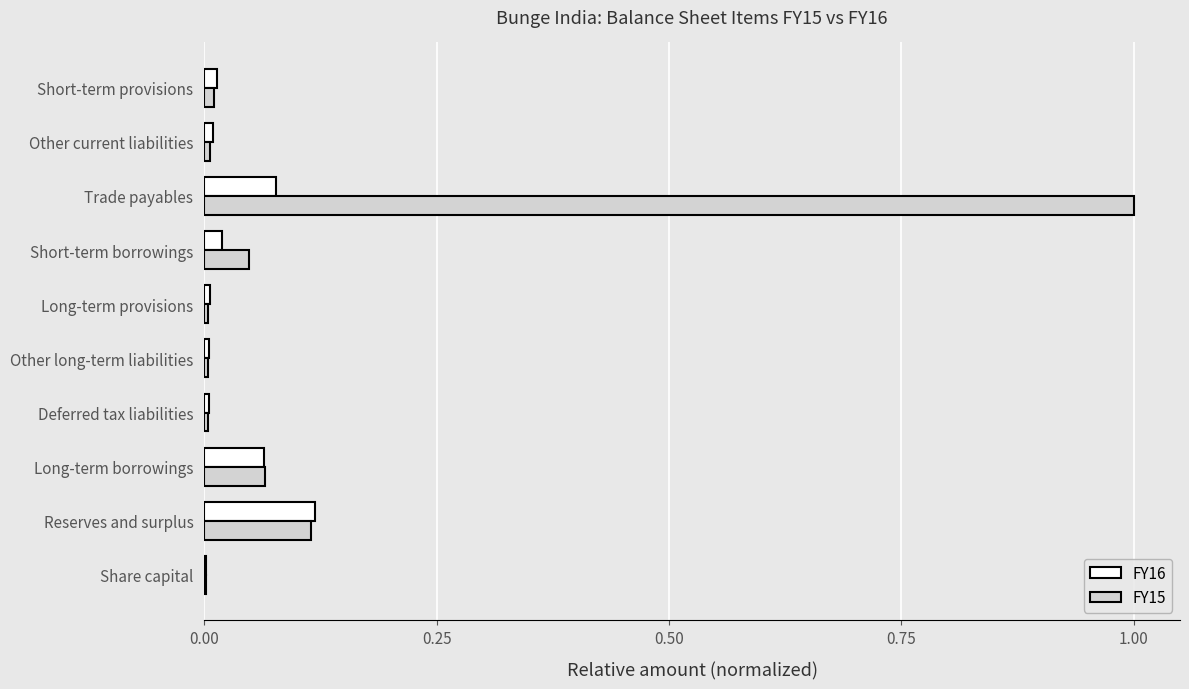

What is the sum of all FY15 values?

1.3